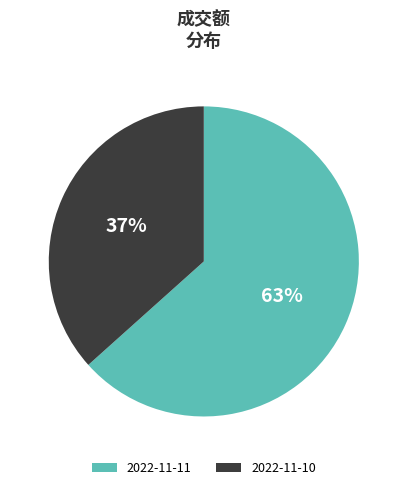

How many slices are in this pie chart?

2